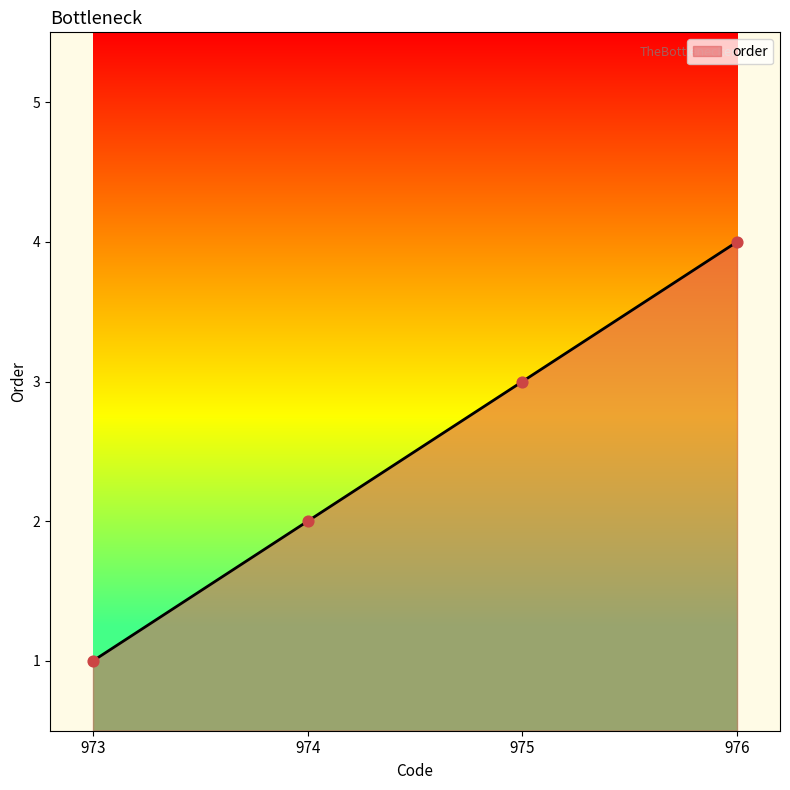

Between 974 and 975, which is larger?

975